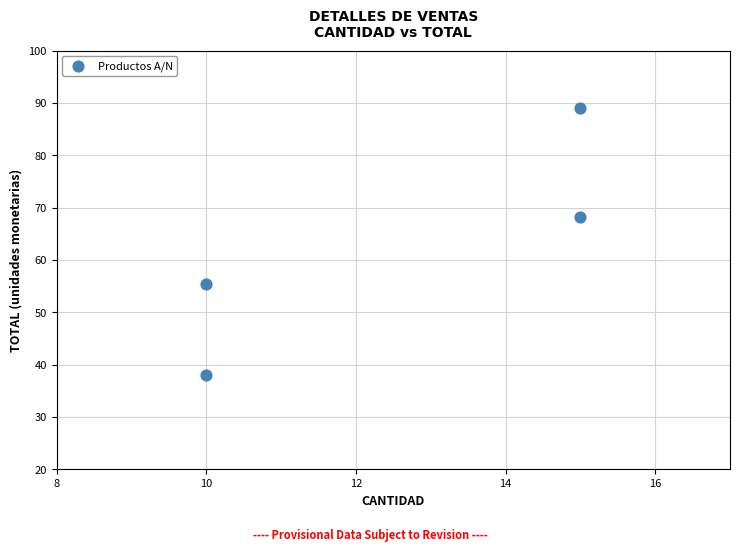

What is the average X value?

12.5